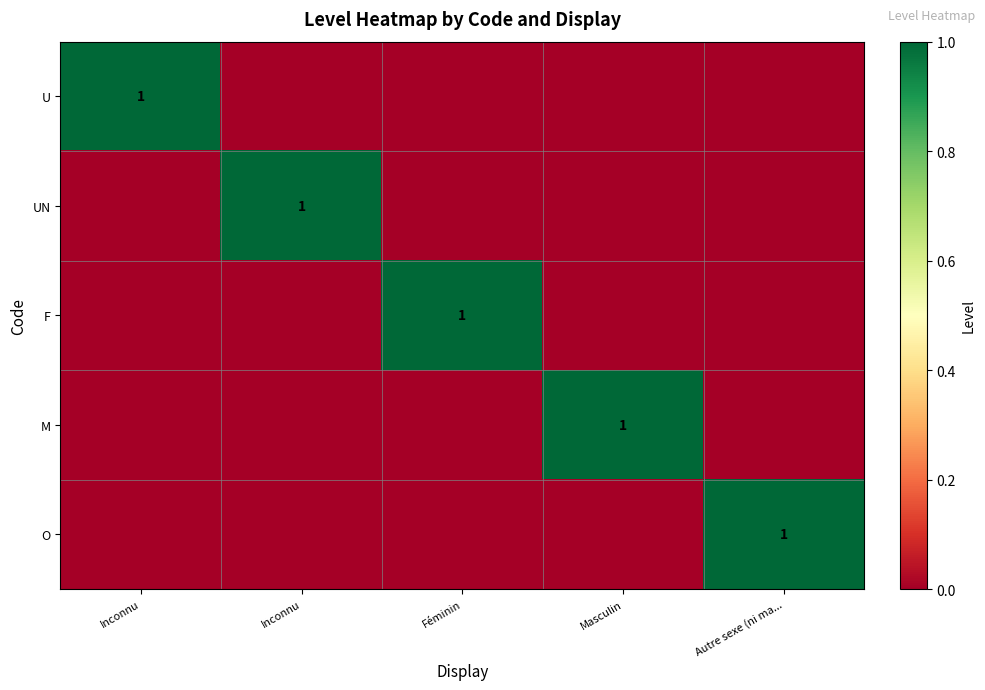

Is the value of UN at Inconnu greater than the value of U at Féminin?

No